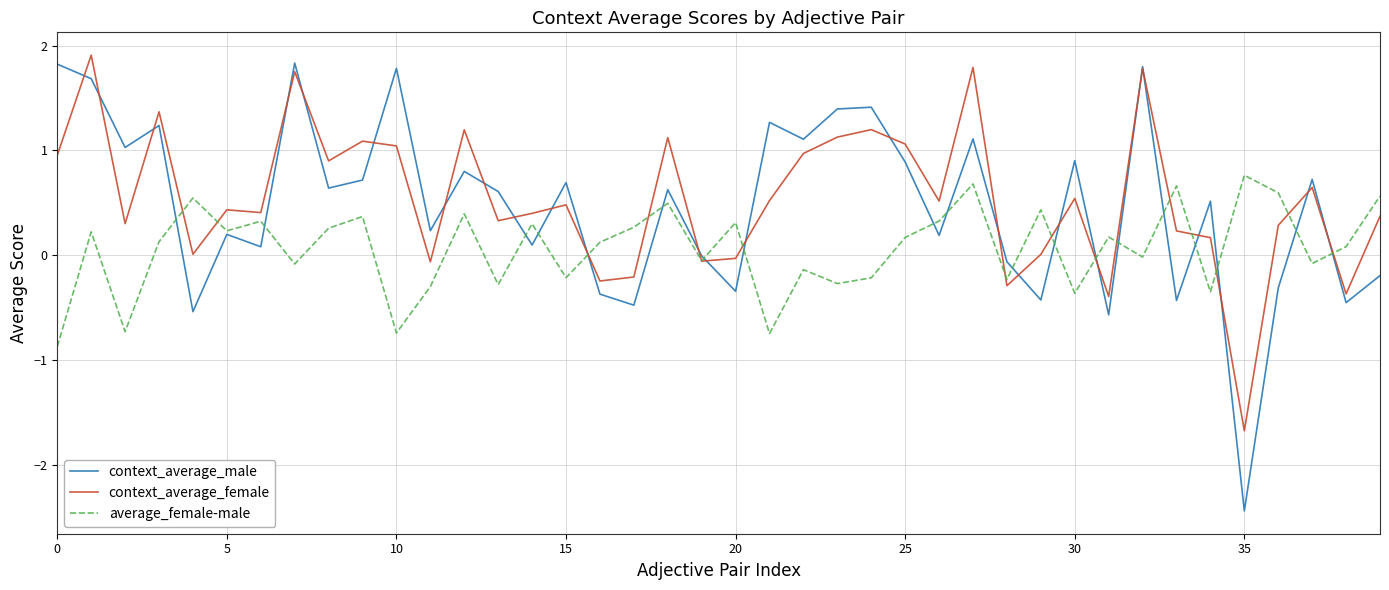

Which series has the largest range (max minus min)?

context_average_male